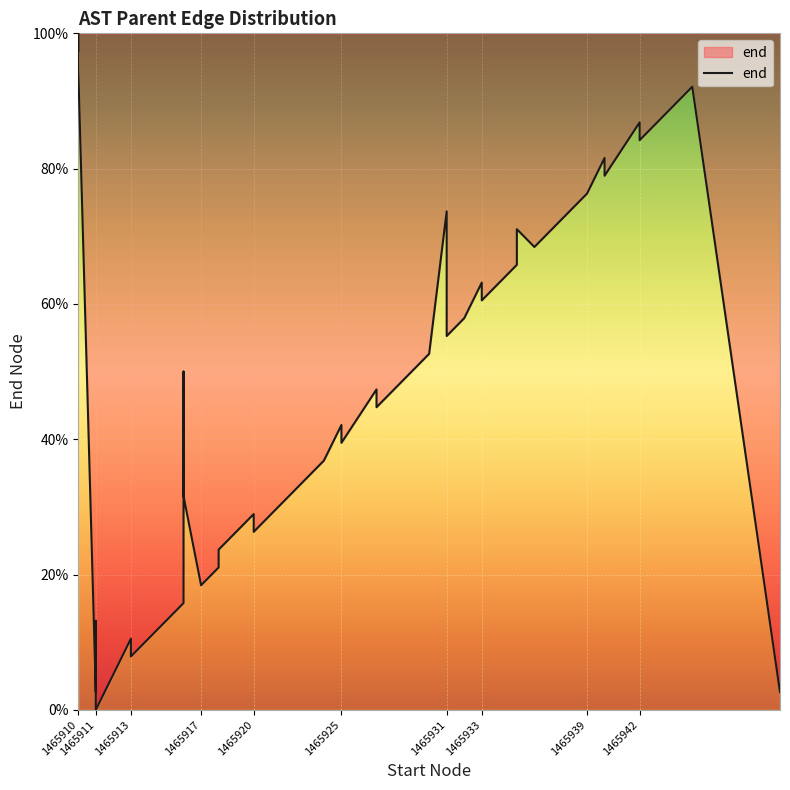

How many lines are shown in the chart?

1